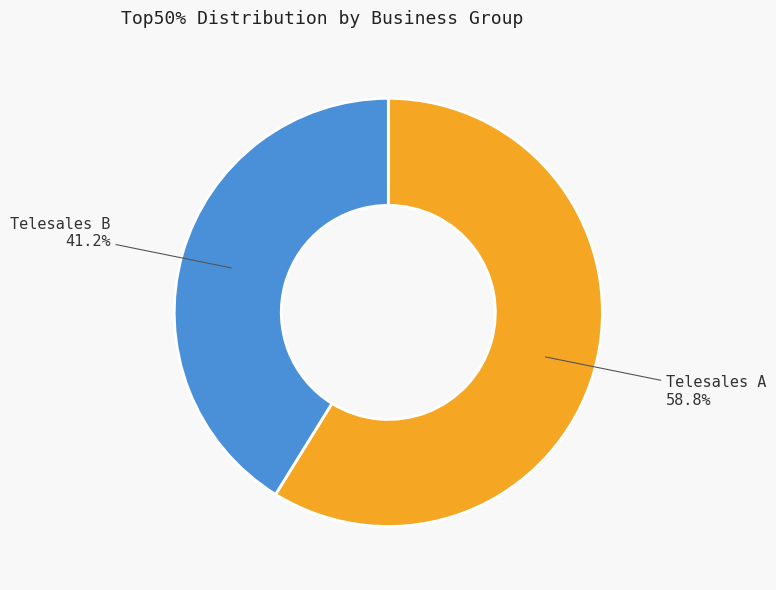

To the nearest percent, what is the difference between the largest and smallest slice percentages?

18%